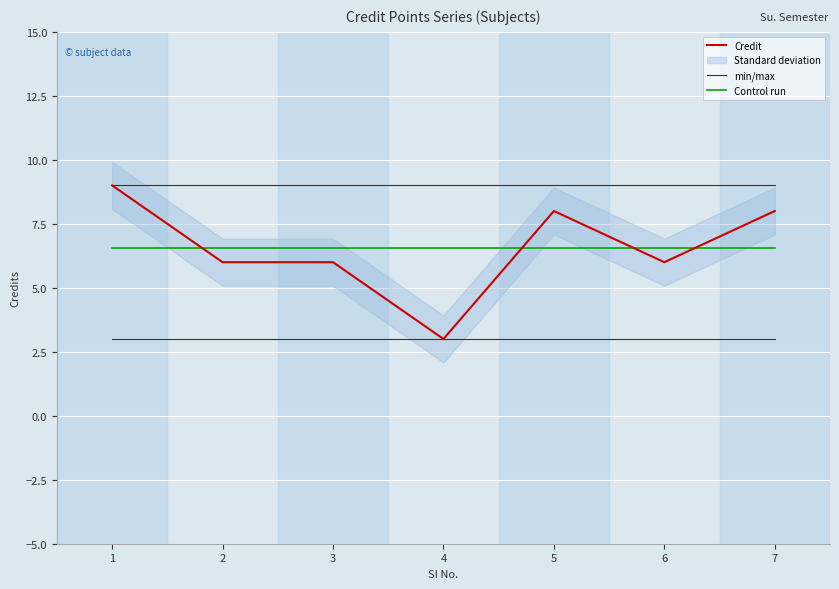

List the labels in order of min/max value, largest first.

1, 2, 3, 4, 5, 6, 7